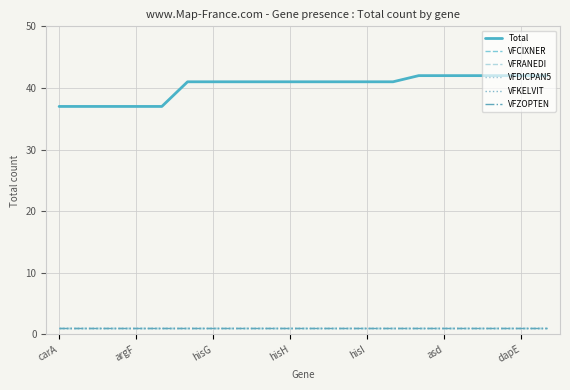

True or false: VFDICPAN5 and VFRANEDI cross at least once.

False